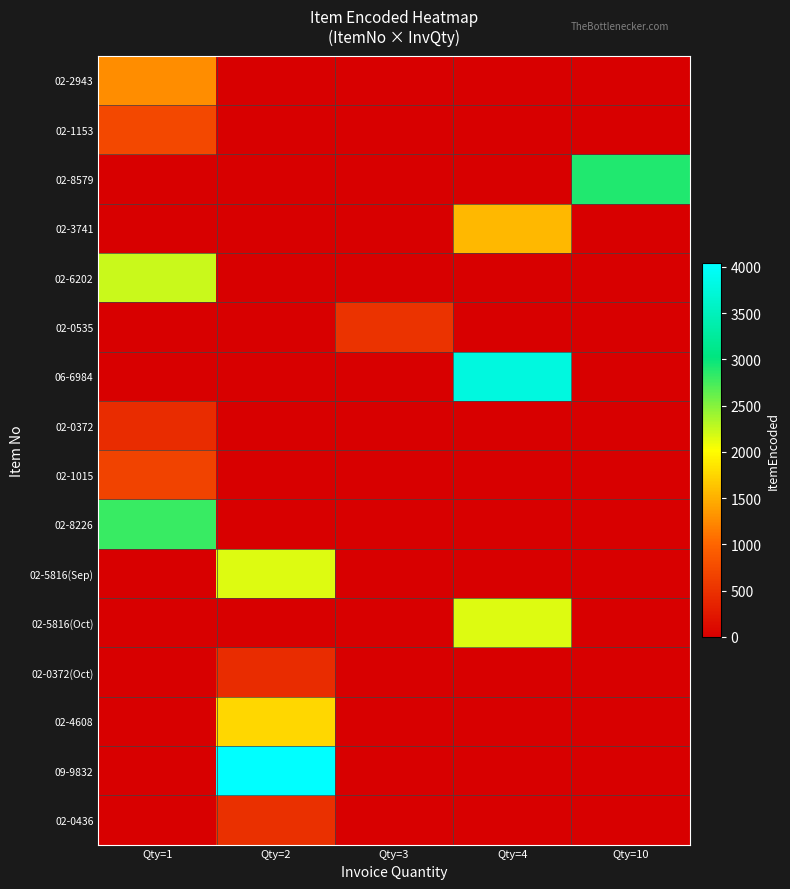

What is the difference between the highest and lowest values at Qty=1?

2801